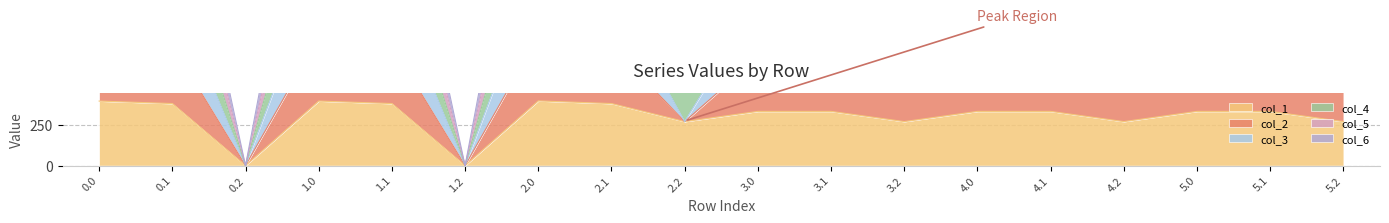

True or false: col_5 and col_2 cross at least once.

False